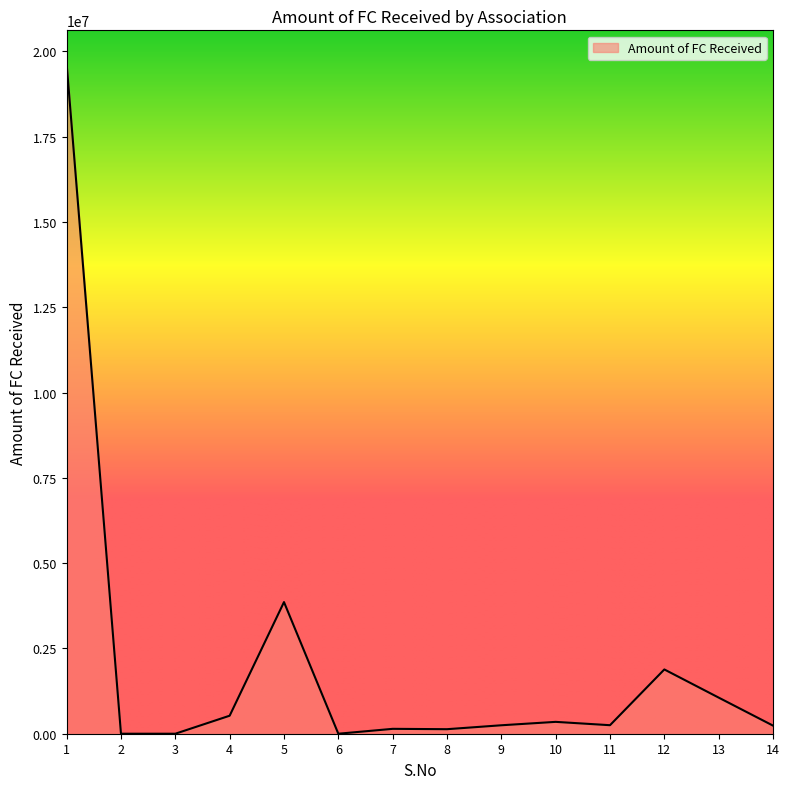

What is the difference between the maximum and minimum values?

19634326